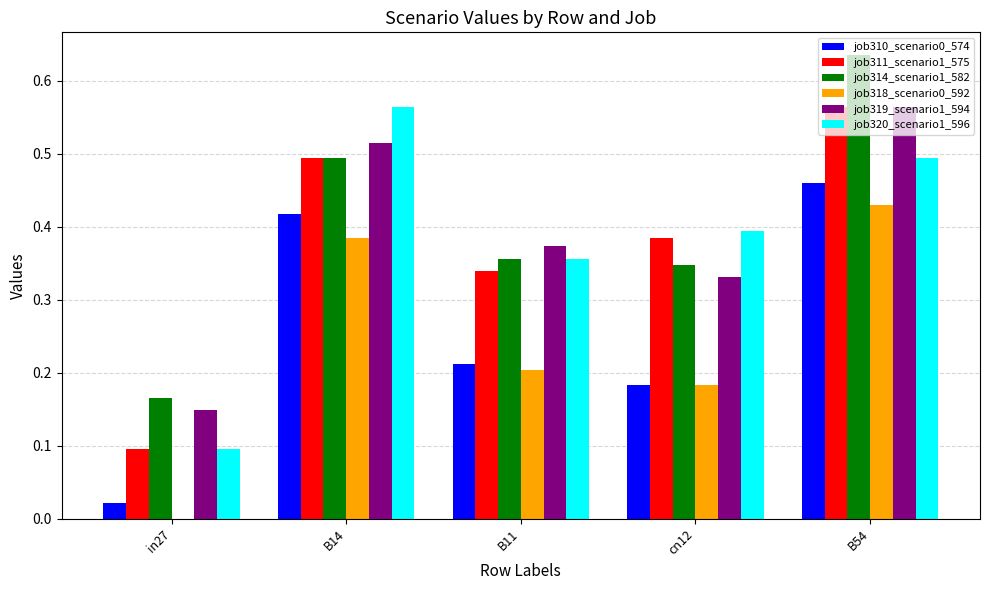

How many categories are shown in the chart?

5